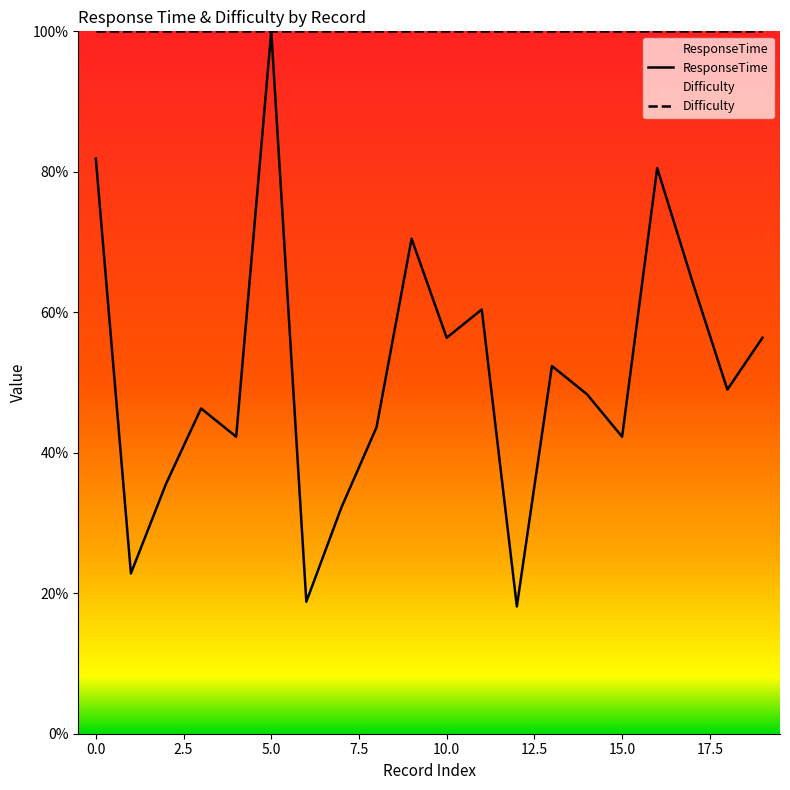

Is it true that the value at 17 is 64.4?

True